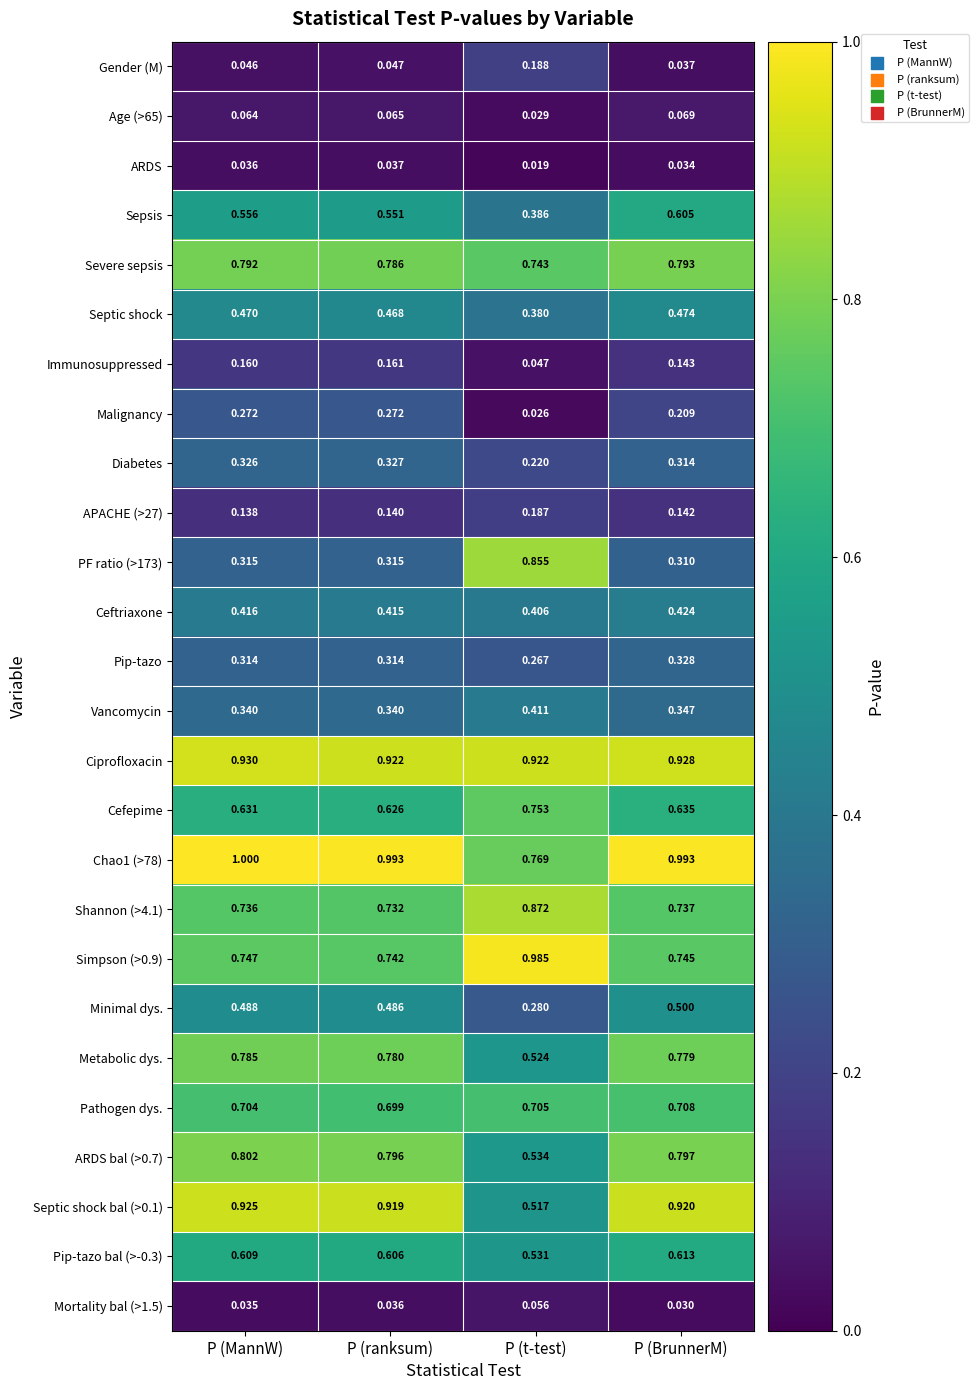

Which series has the largest total across all categories?

Chao1 (>78)